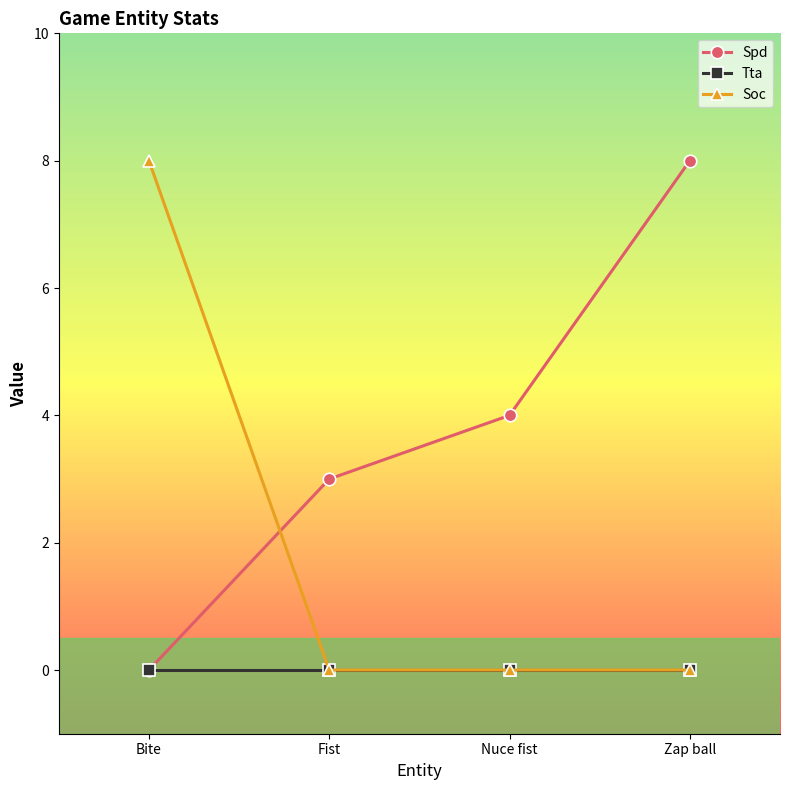

How many positive values does the Spd series have?

3